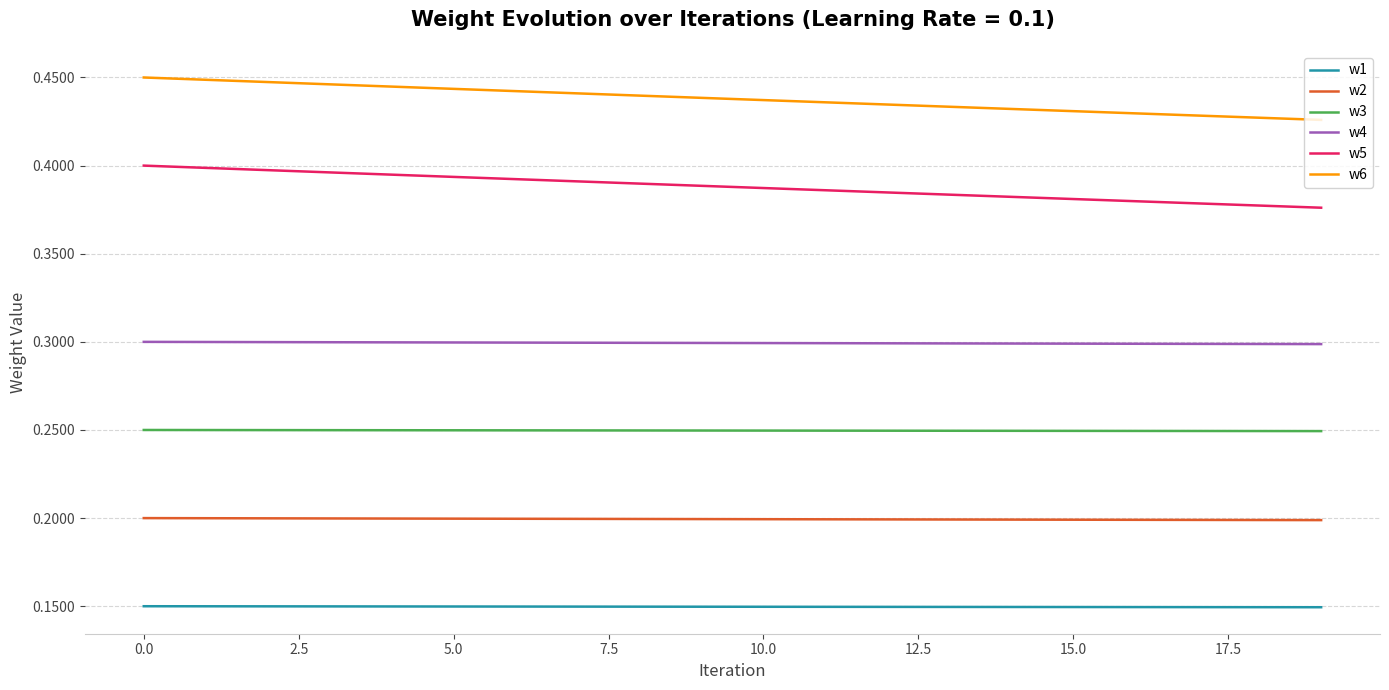

True or false: w3 and w5 intersect in this chart.

False